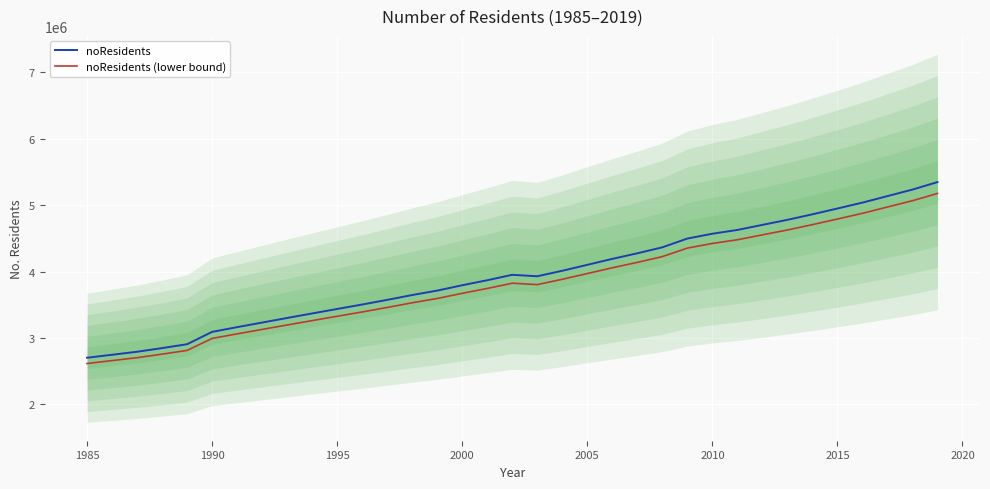

What are all the series names shown in the legend?

noResidents, noResidents (lower bound)